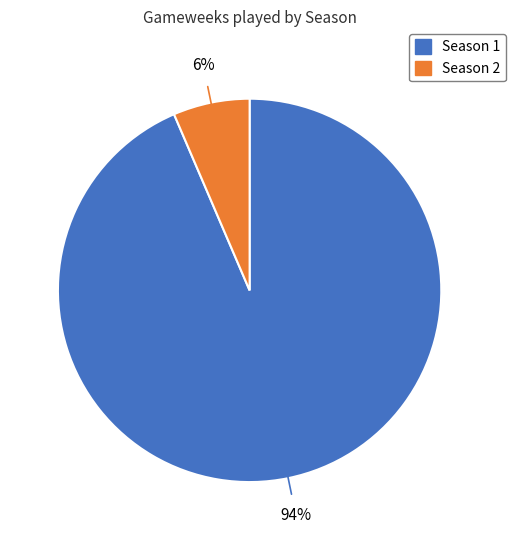

To the nearest percent, what is the combined percentage of Season 1 and Season 2?

100%